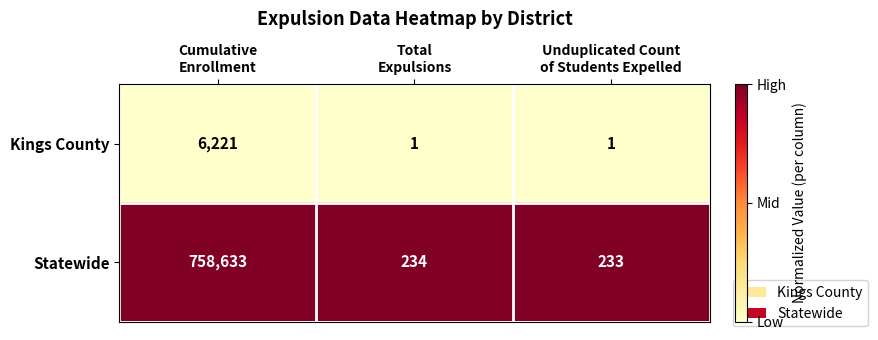

Which series has the largest total across all categories?

Statewide